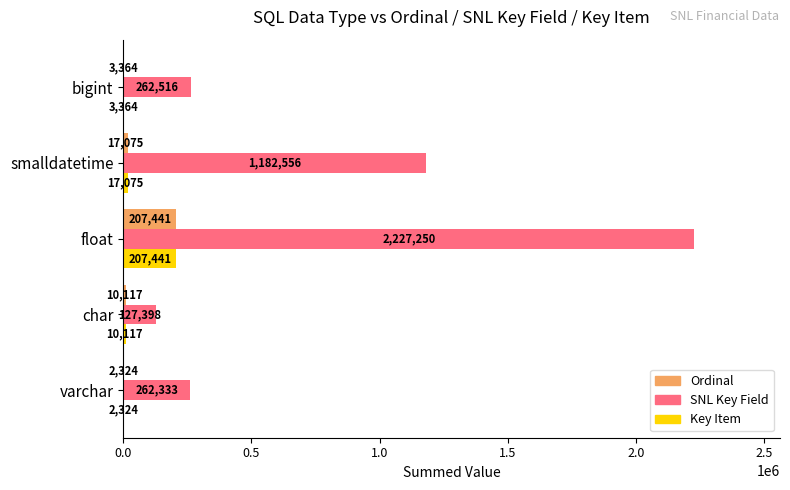

Which series changed the most between varchar and float?

SNL Key Field